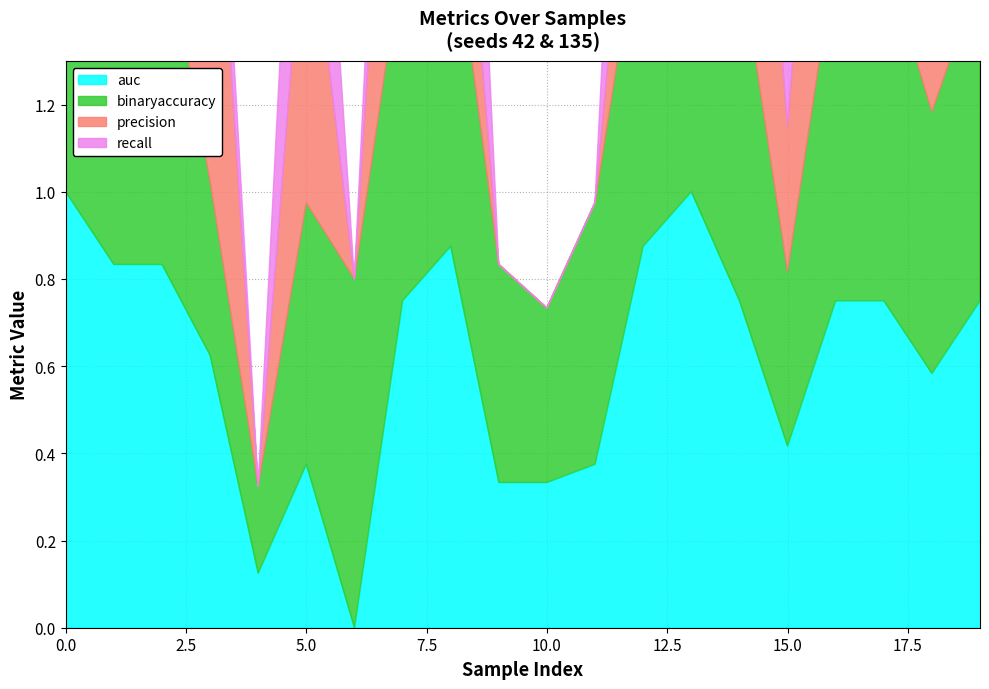

Count the number of data series in this chart.

4